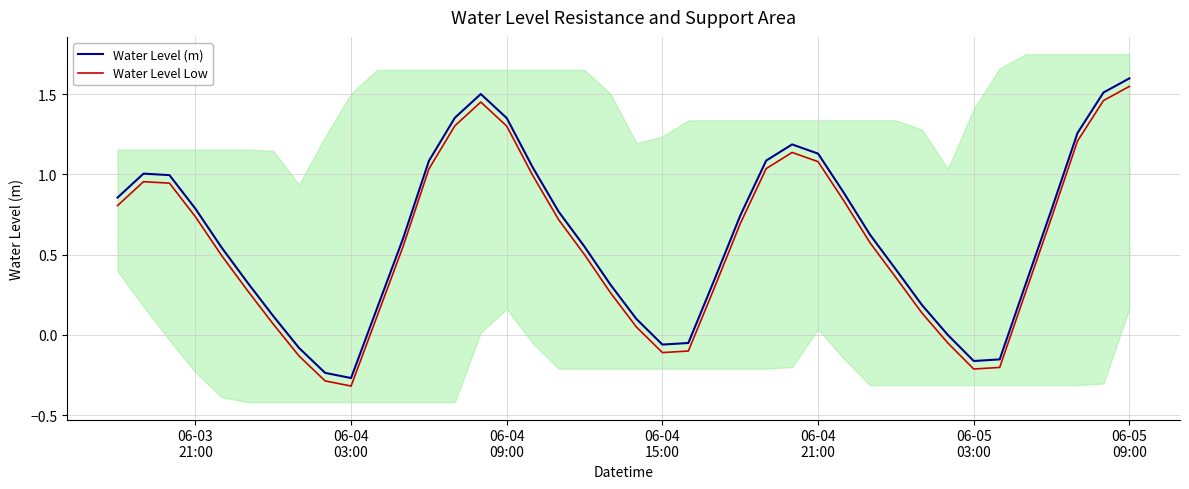

True or false: Water Level (m) and Water Level Low cross at least once.

False